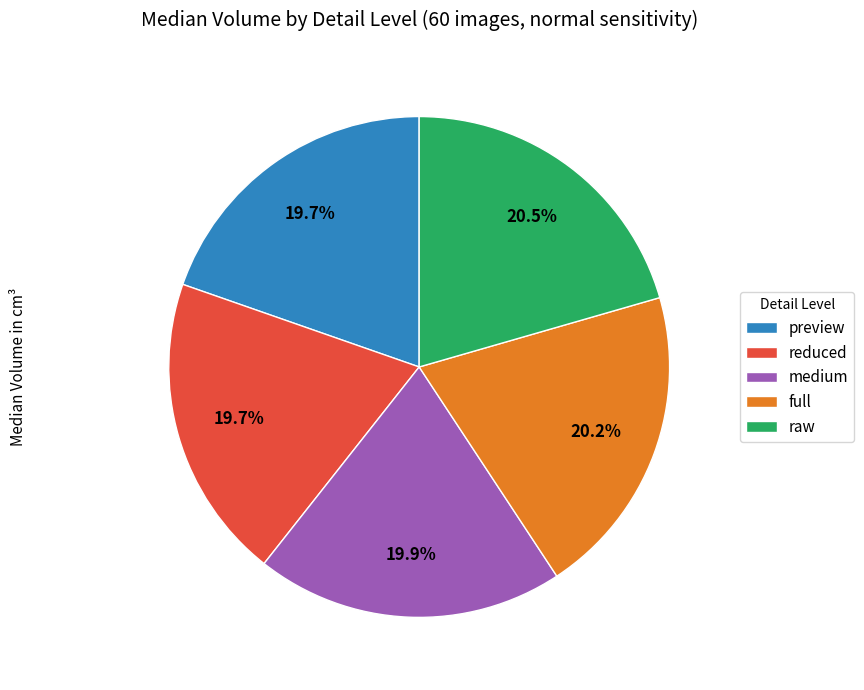

Is there any slice that represents more than half of the pie?

No